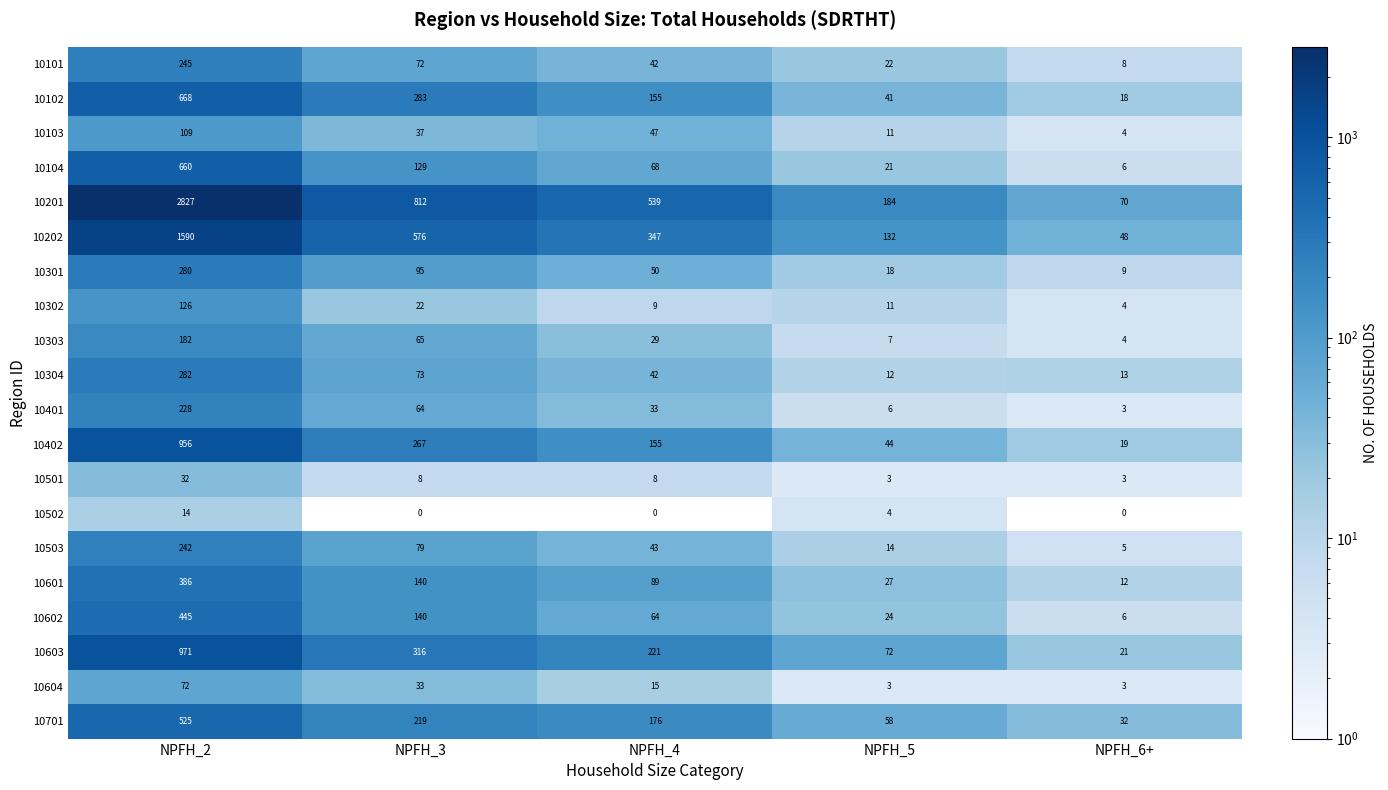

How many categories are shown in the chart?

5